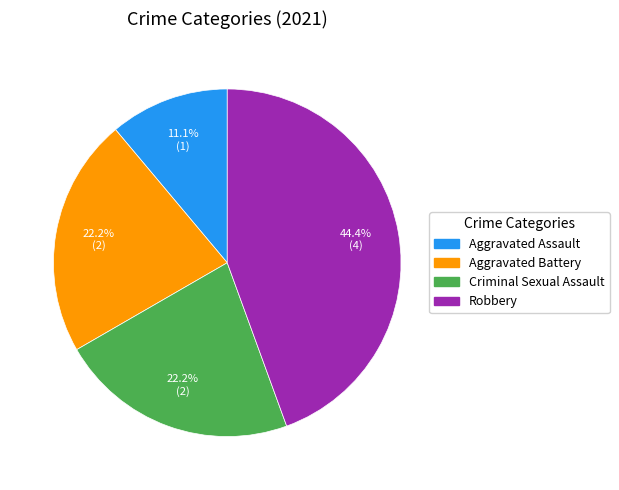

To the nearest percent, what portion does Criminal Sexual Assault represent?

22%